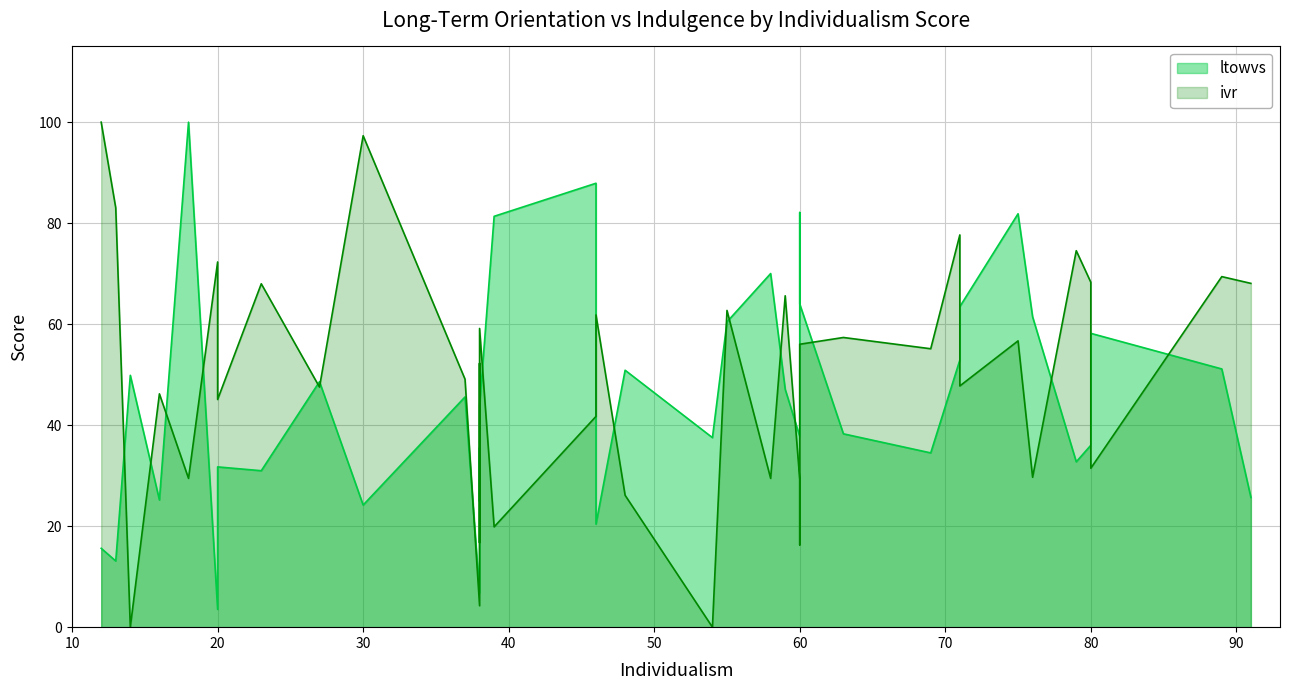

Count the number of categories in the chart.

37